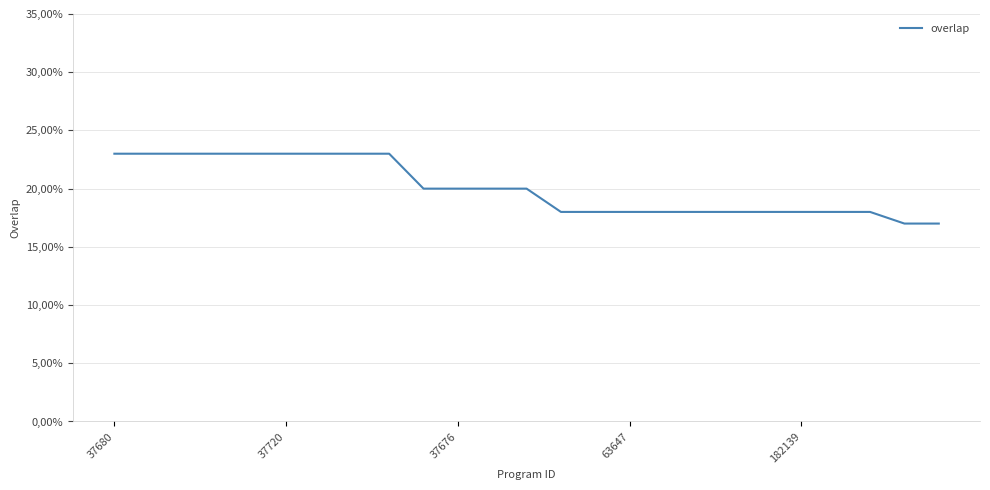

Is this an area chart (filled region under the line)?

No